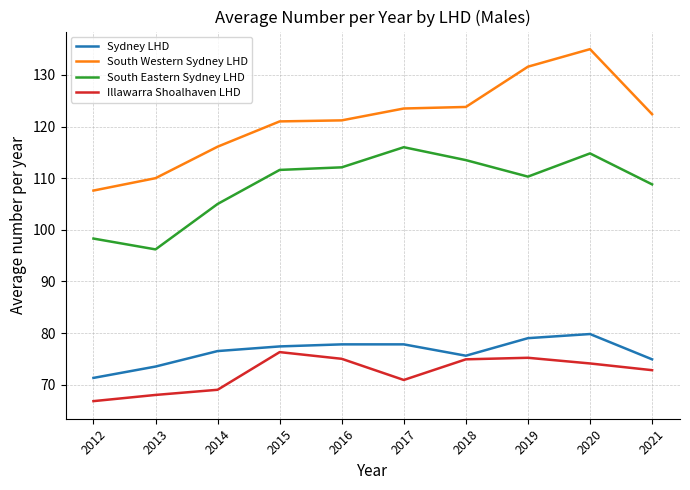

At which label does Sydney LHD first exceed 77?

2015